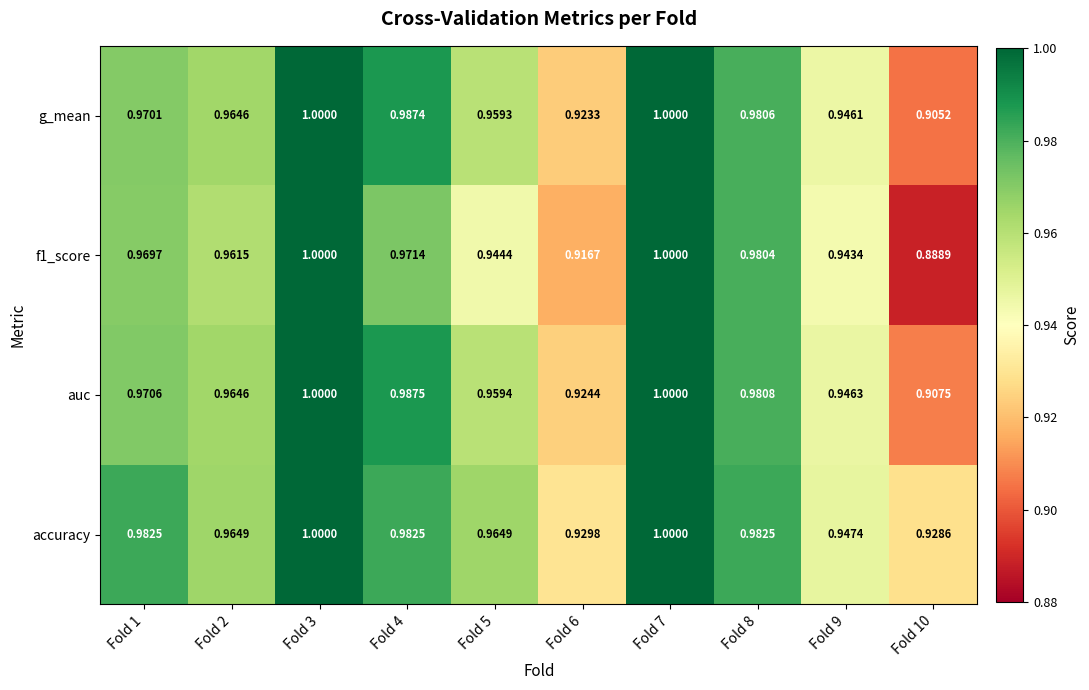

Which series has the largest total across all categories?

accuracy